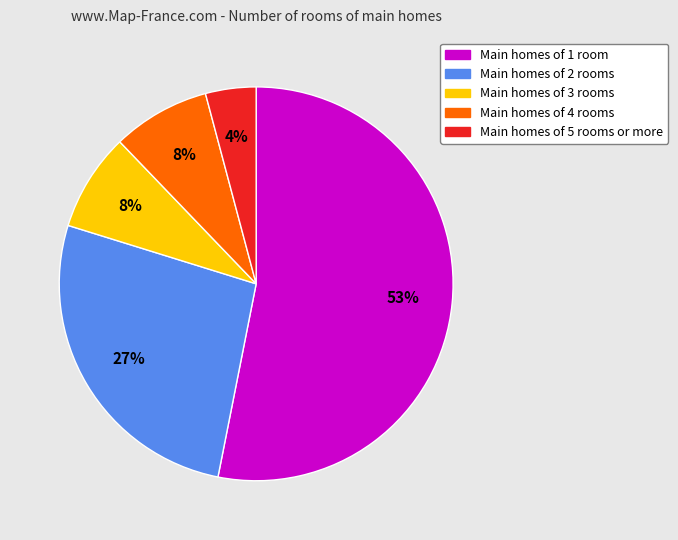

Does any single category account for the majority?

Yes